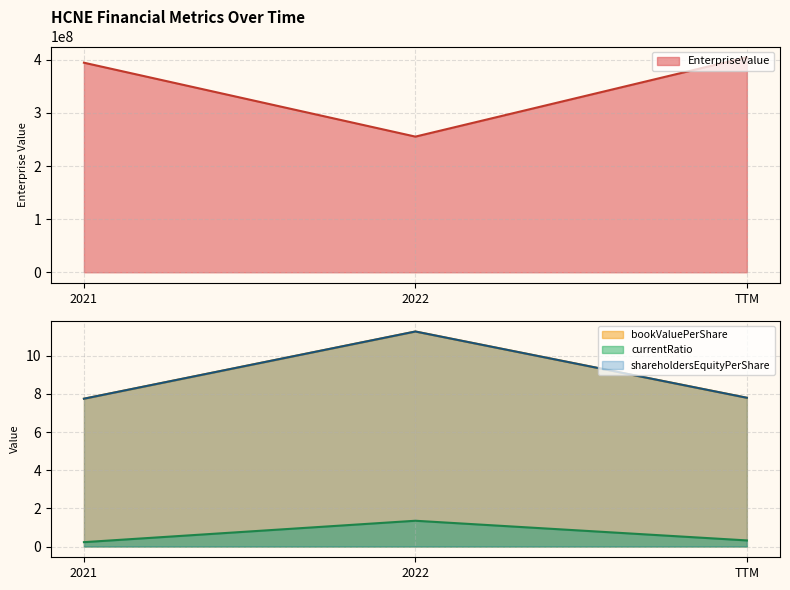

Does the chart display data point markers on the line(s)?

No